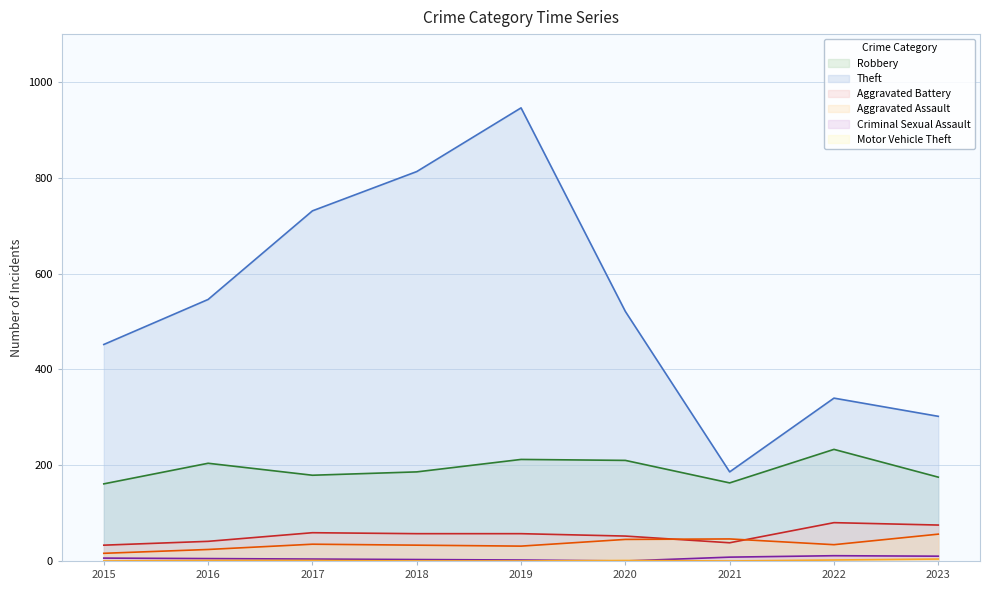

Between 2018 and 2019, which series saw the biggest shift?

Theft